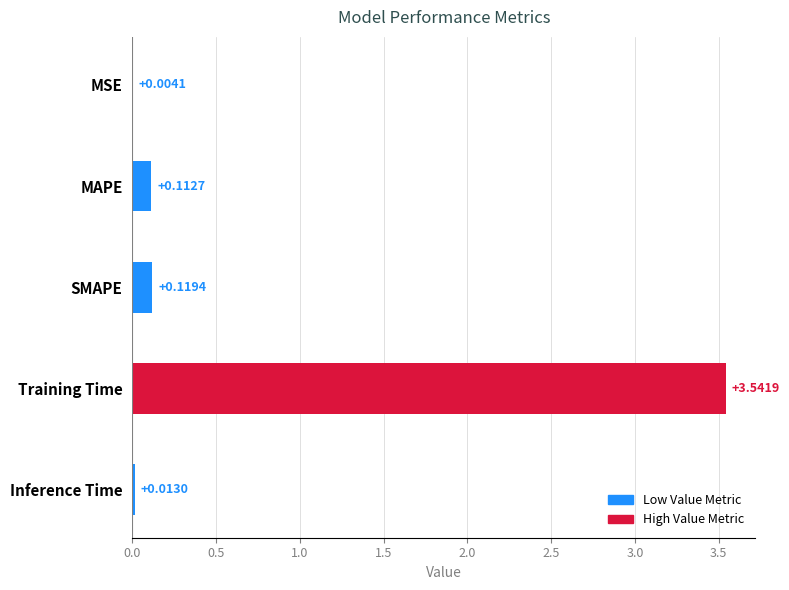

Which category has the highest value across all series?

Training Time